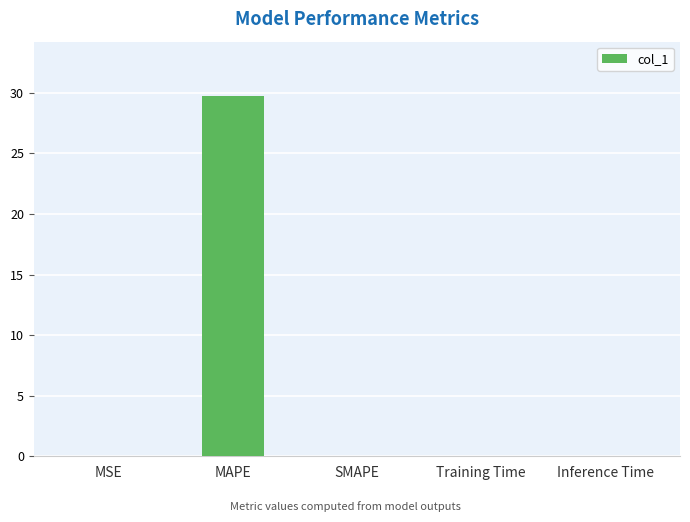

What is the greatest value displayed?

29.8